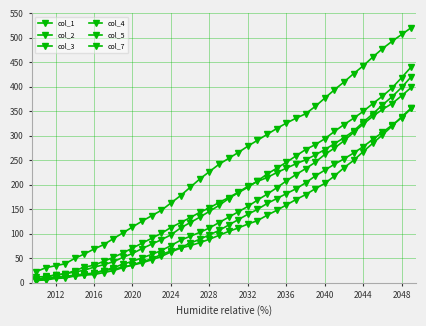

Count the number of categories in the chart.

40